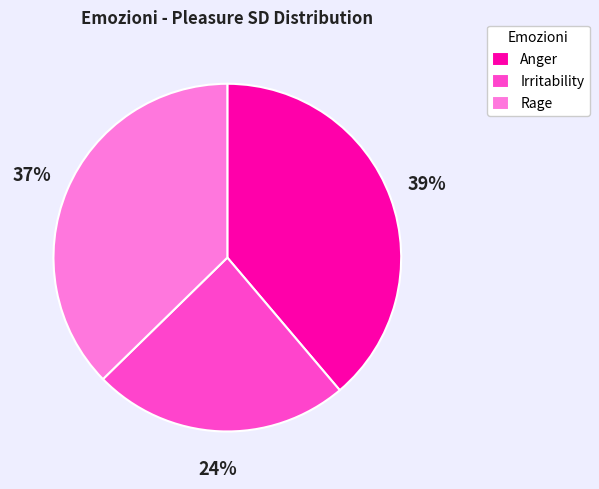

The Irritability slice represents 24% of the pie. True or false?

True